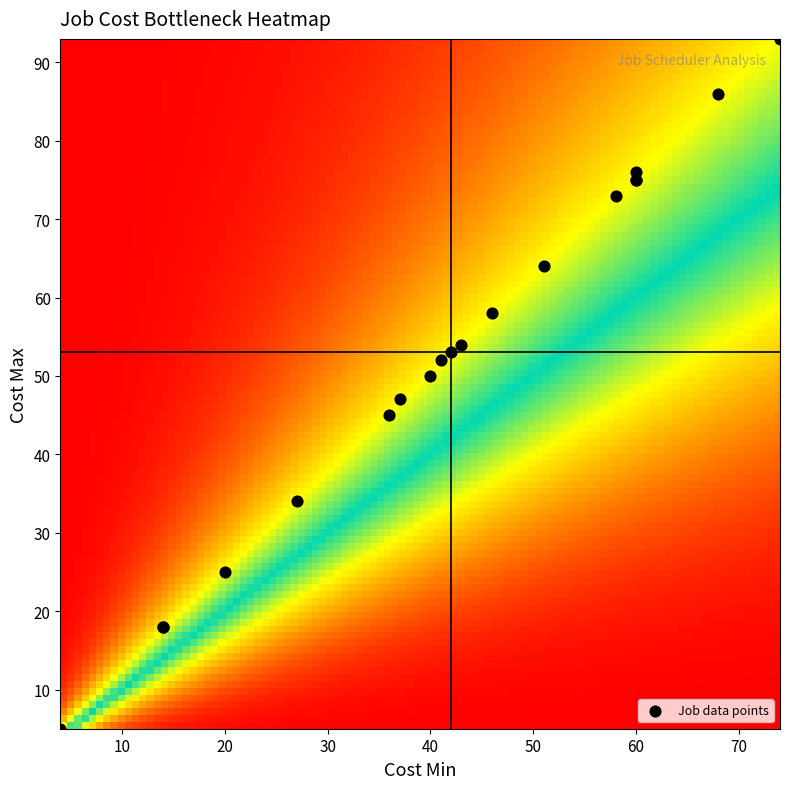

What Y value in the scatter plot is closest to 49?

50